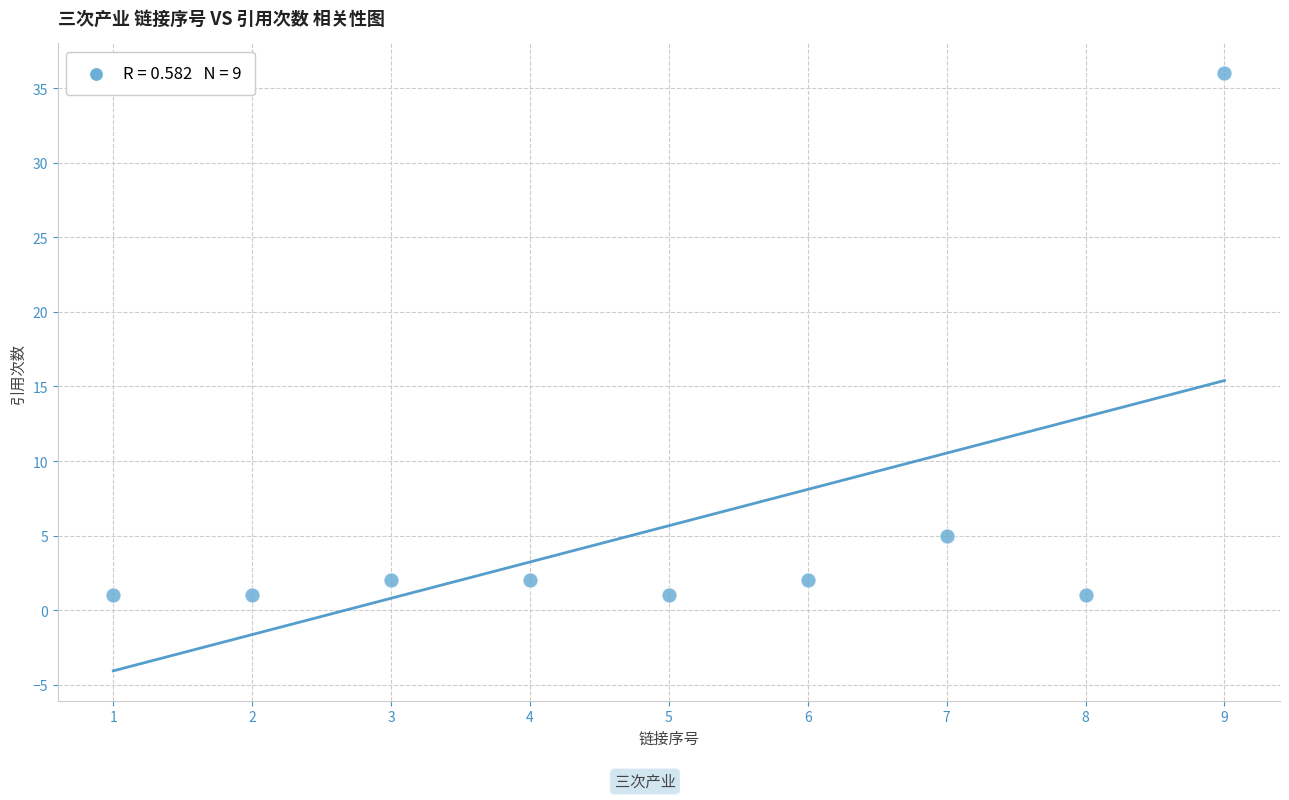

What is the average X value?

5